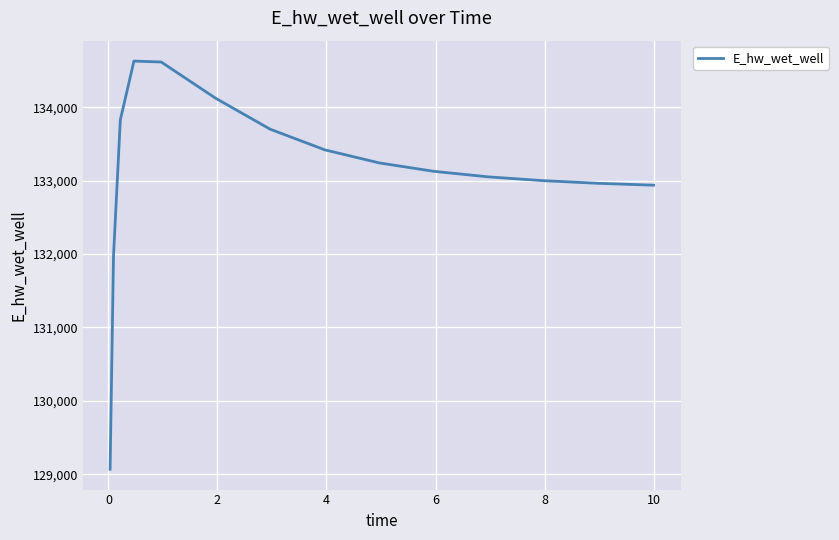

What is the maximum value shown in the chart?

134628.2